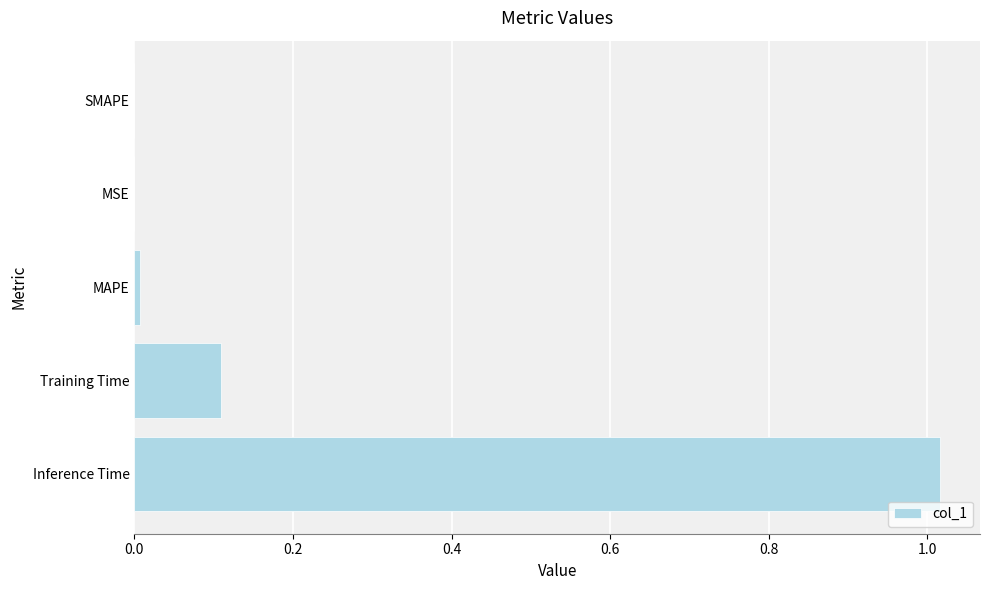

Are the bars grouped side by side (vs. stacked)?

No